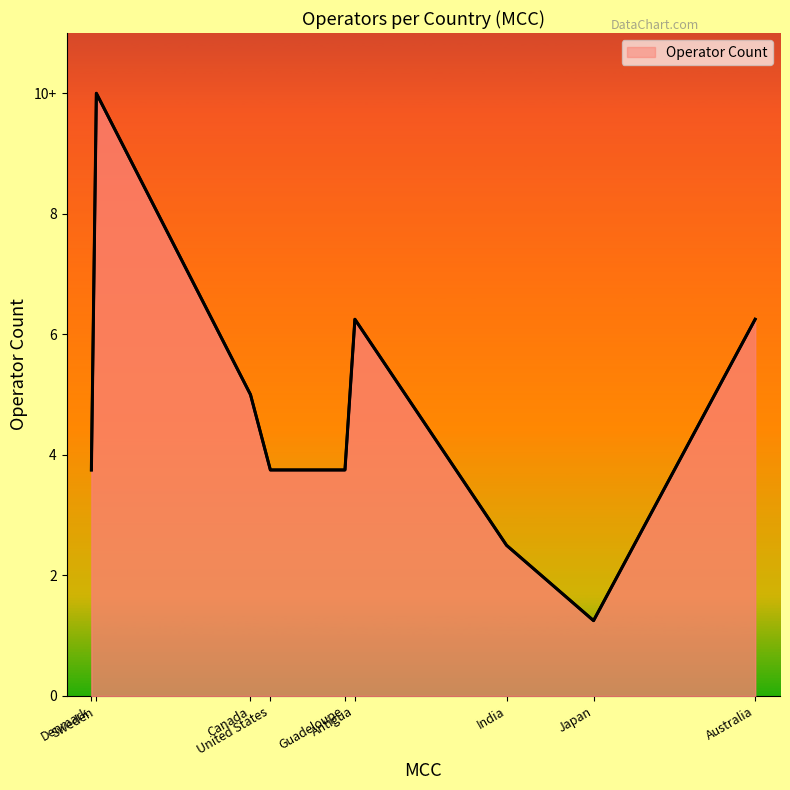

How many distinct data groups are displayed?

1